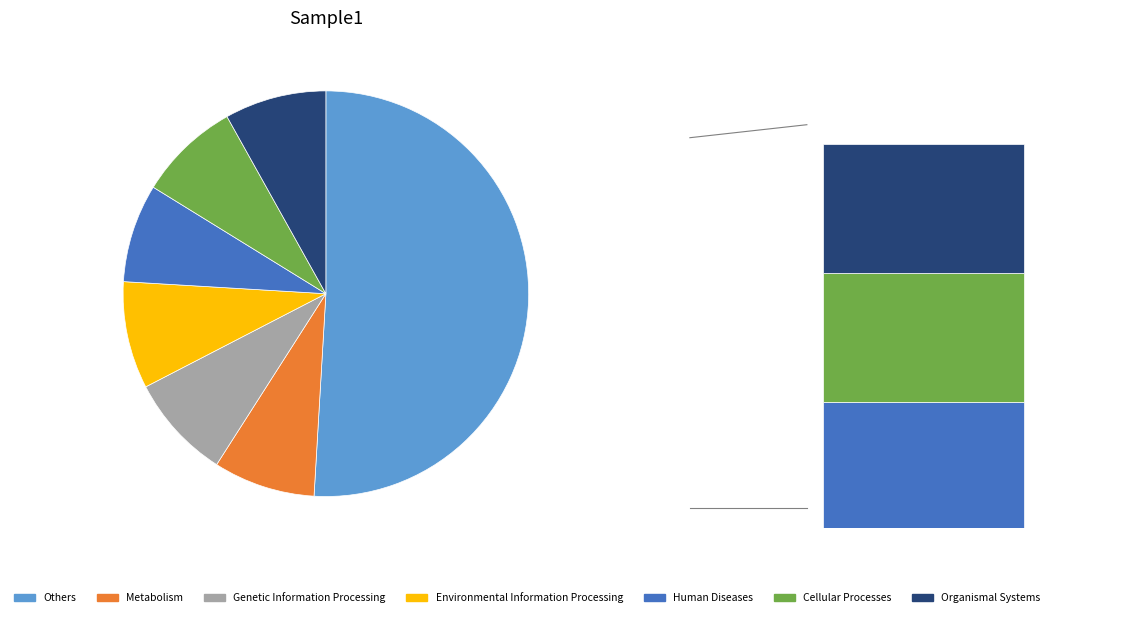

Is there a majority slice in this chart?

No